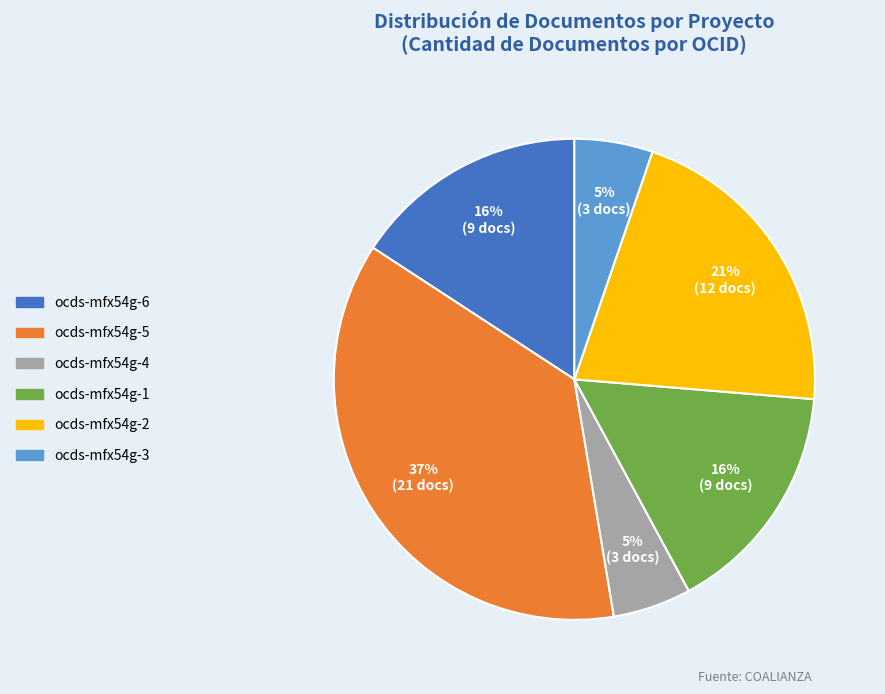

To the nearest percent, what is the difference between the largest and smallest slice percentages?

32%